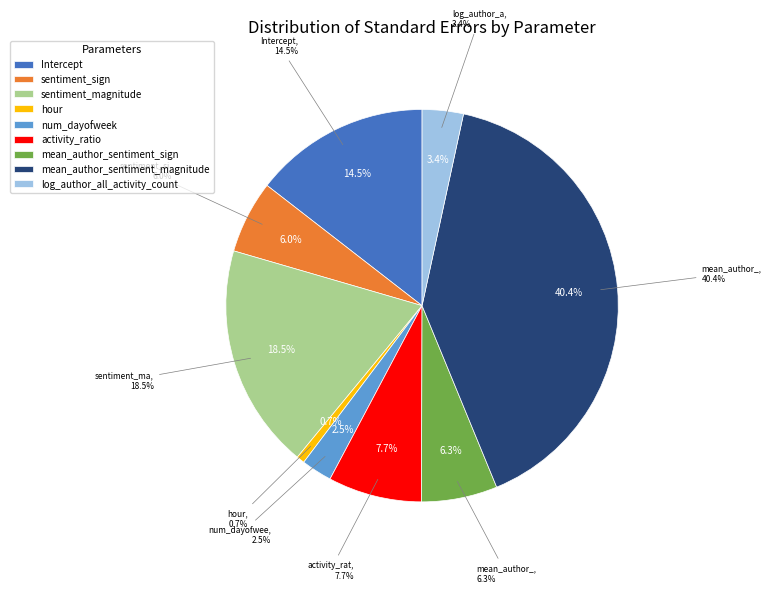

How many slices are in this pie chart?

9